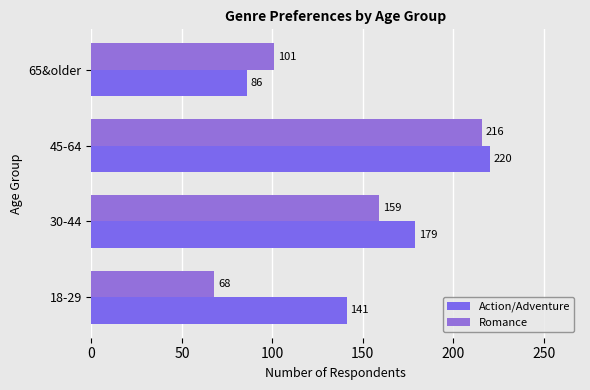

What is the value of the Romance bar at the 2nd from the left?

159